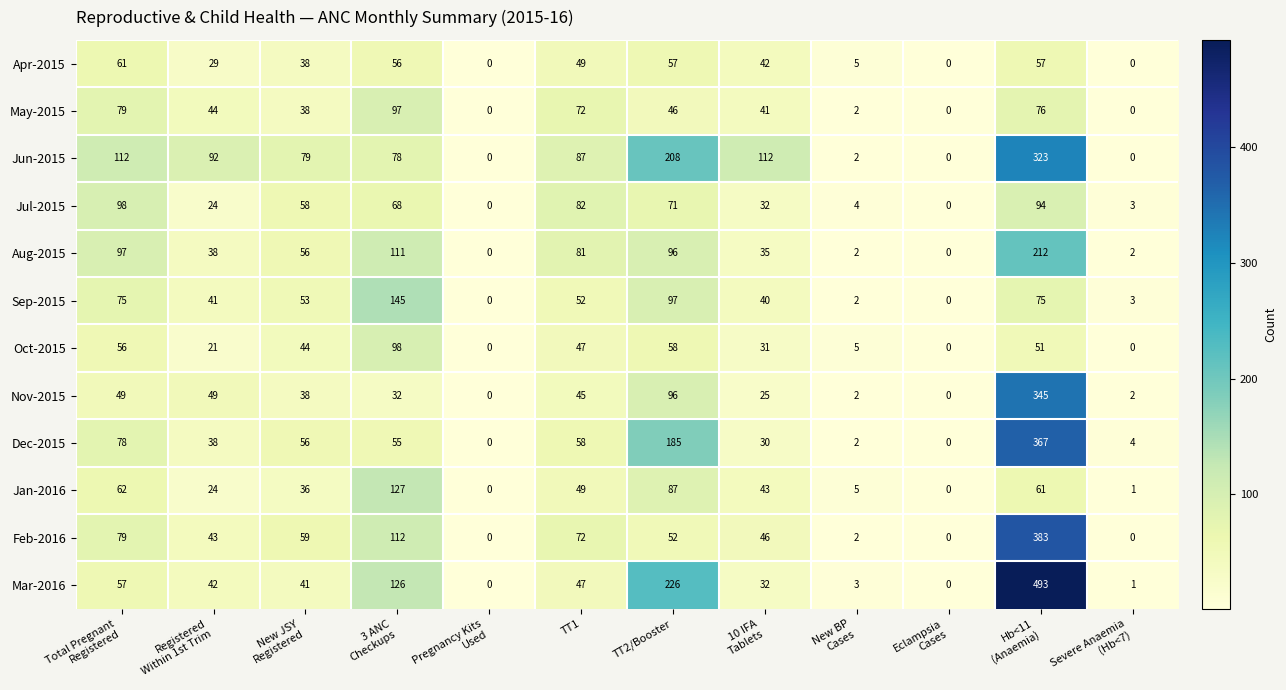

What is the average value of the May-2015 series?

41